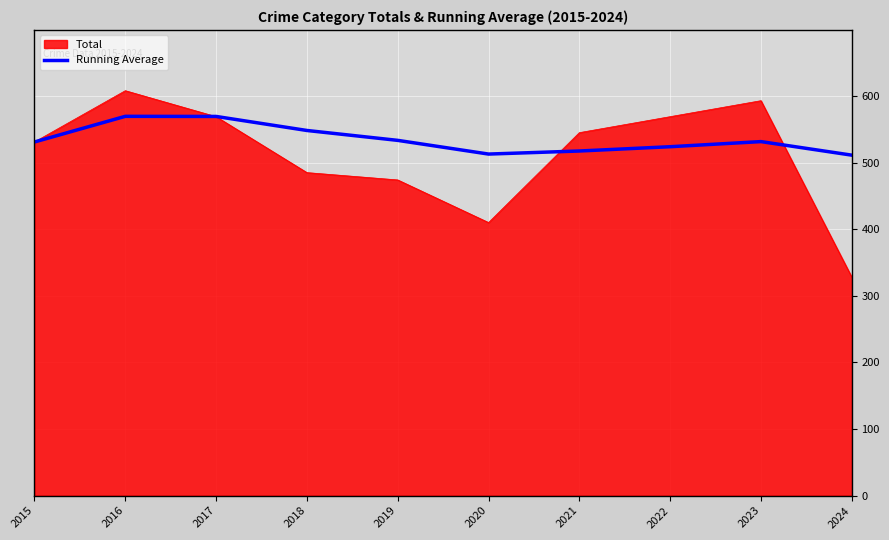

Which series has the widest spread of values?

Total